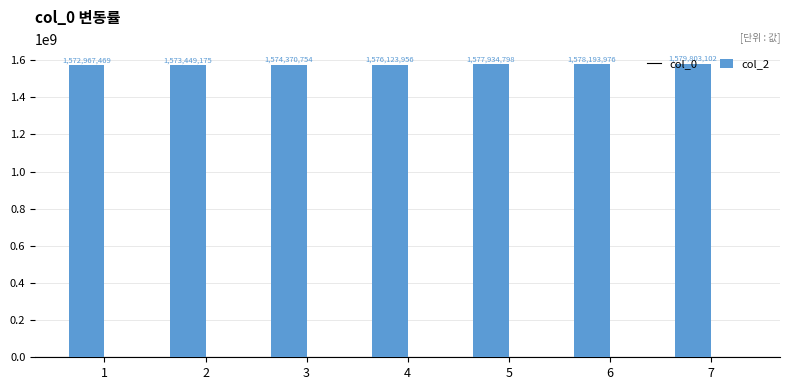

What is the value of the 2nd bar from the left?

1573449175